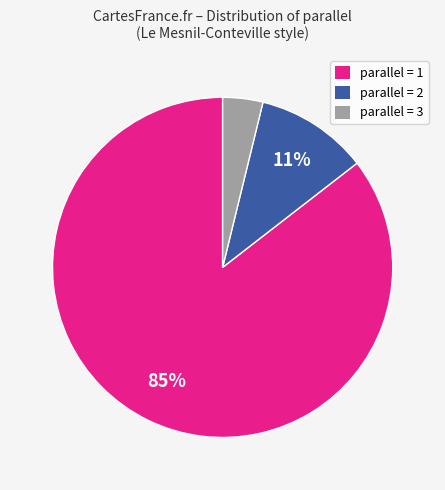

Which category has the smallest portion of the pie?

parallel = 3